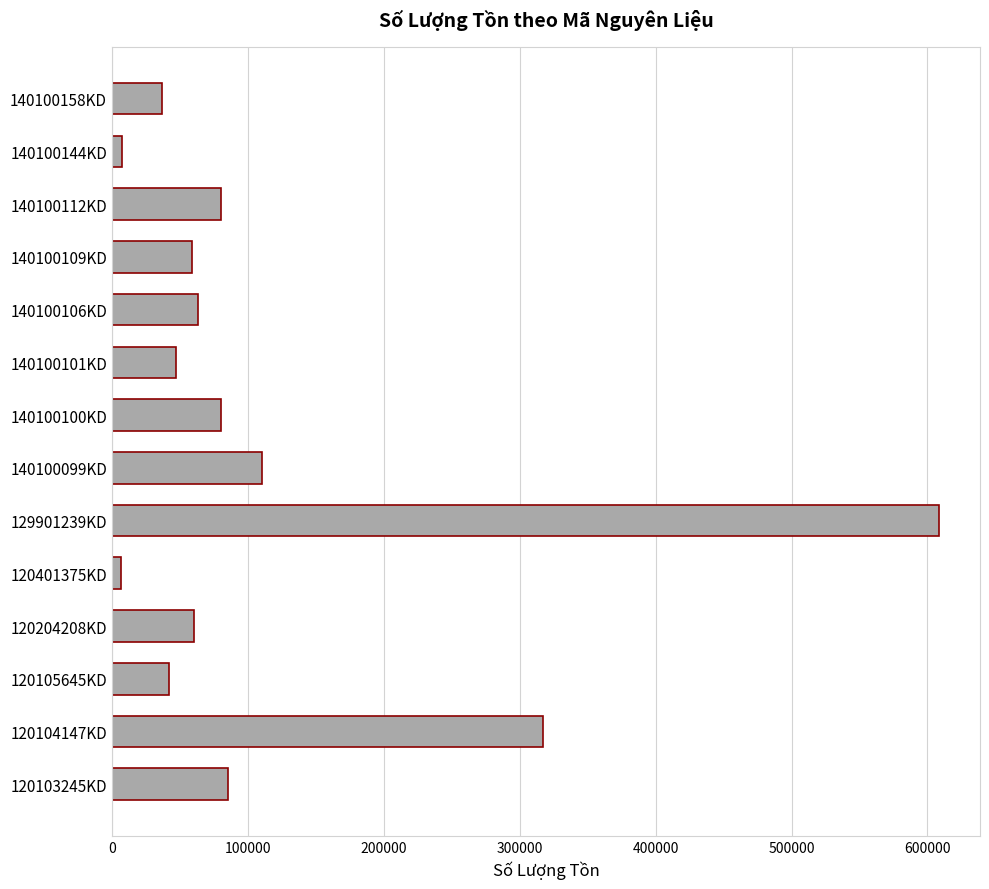

What is the difference between the values at 120103245KD and 120105645KD?

43724